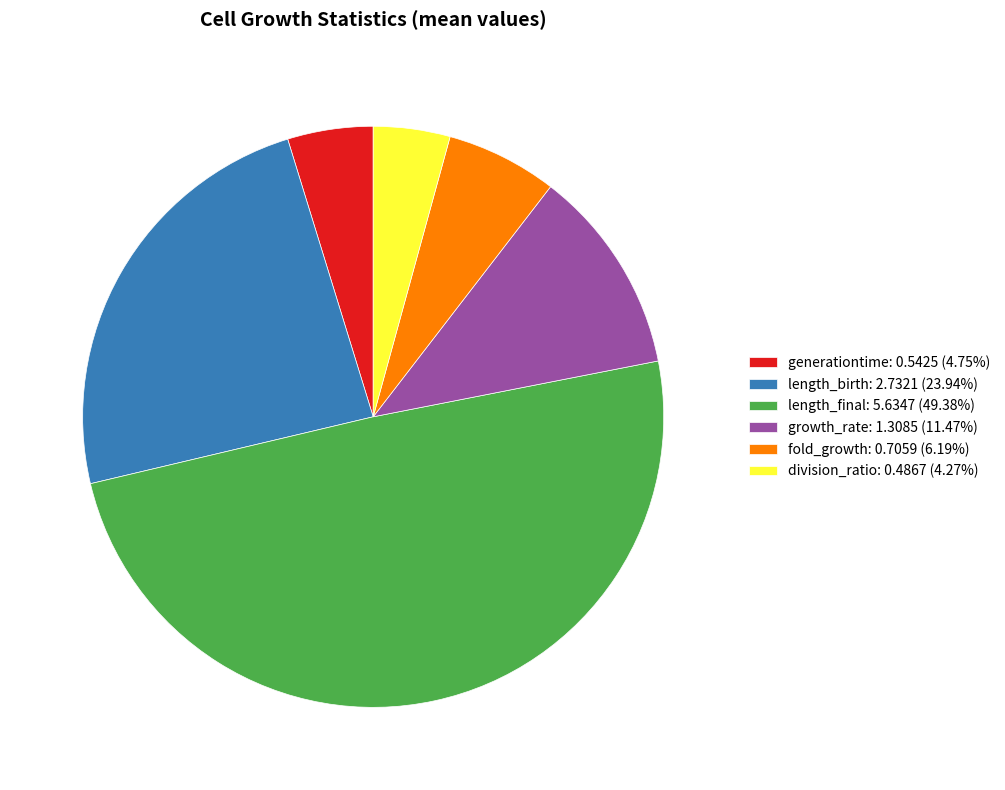

Does growth_rate: 1.3085 (11.47%) account for over 50% of the chart?

No